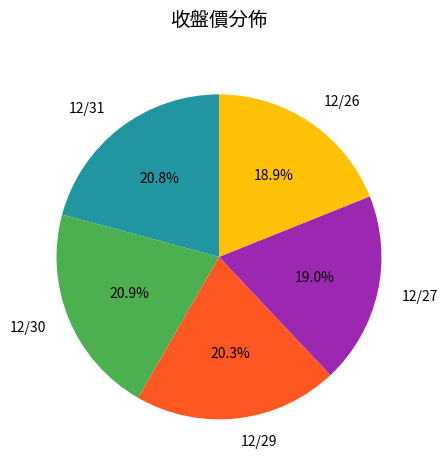

To the nearest percent, what is the difference between the 12/26 and 12/31 slice percentages?

2%